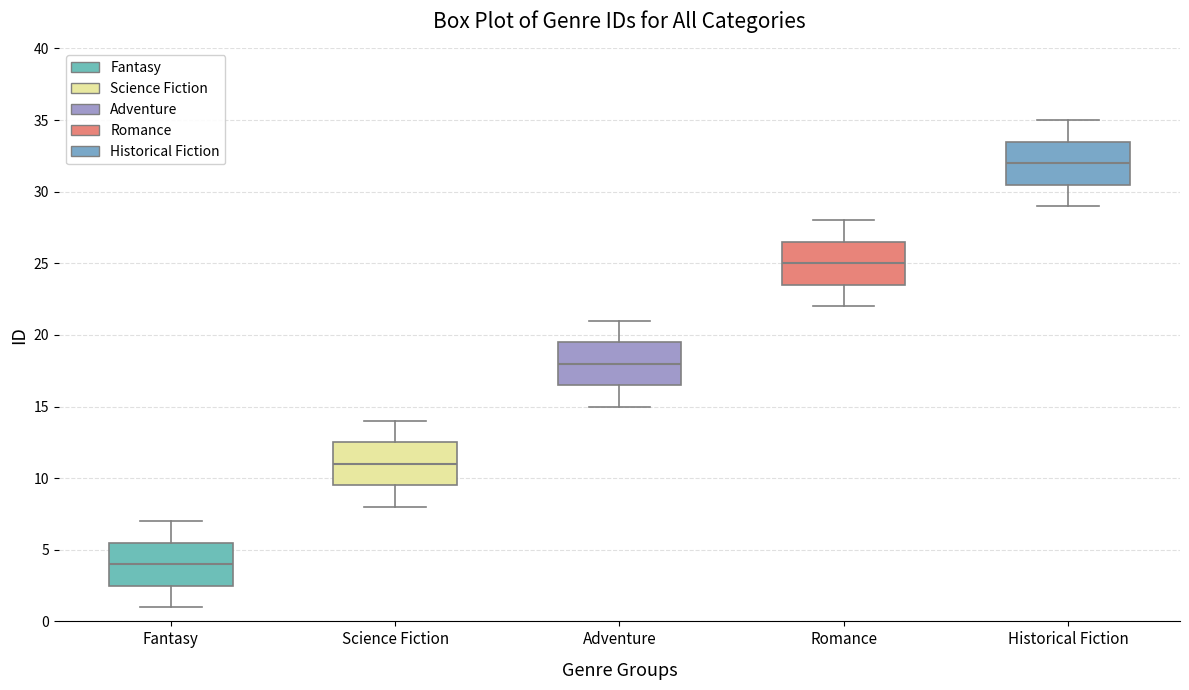

Where does the lower whisker of the box for Historical Fiction end on the y-axis? The values are not printed on the chart, so give them approximately, as read against the axis.

29.0